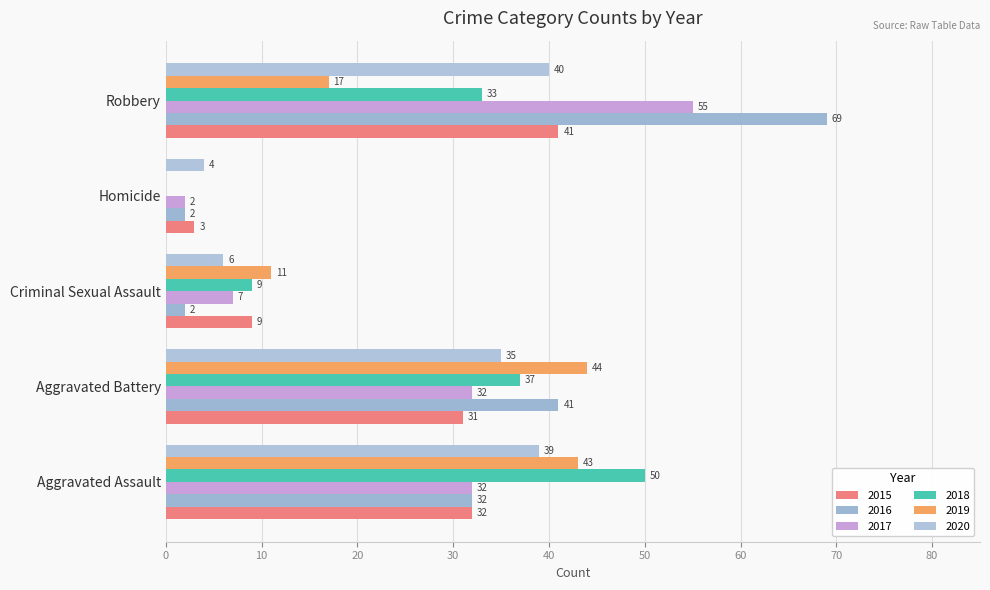

The value of 2019 at Aggravated Assault is 43. True or false?

True